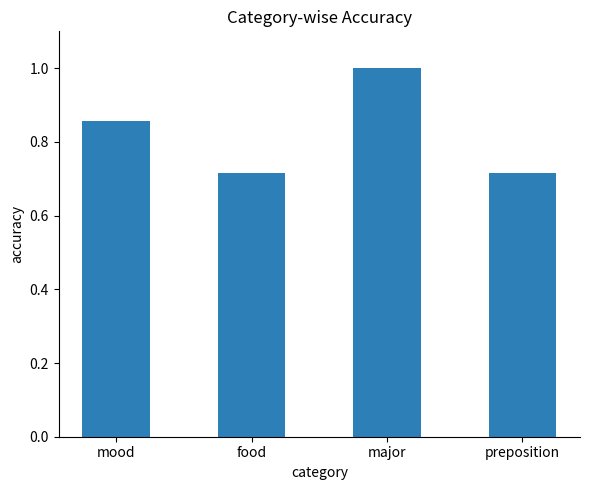

Which category has the highest value across all series?

major